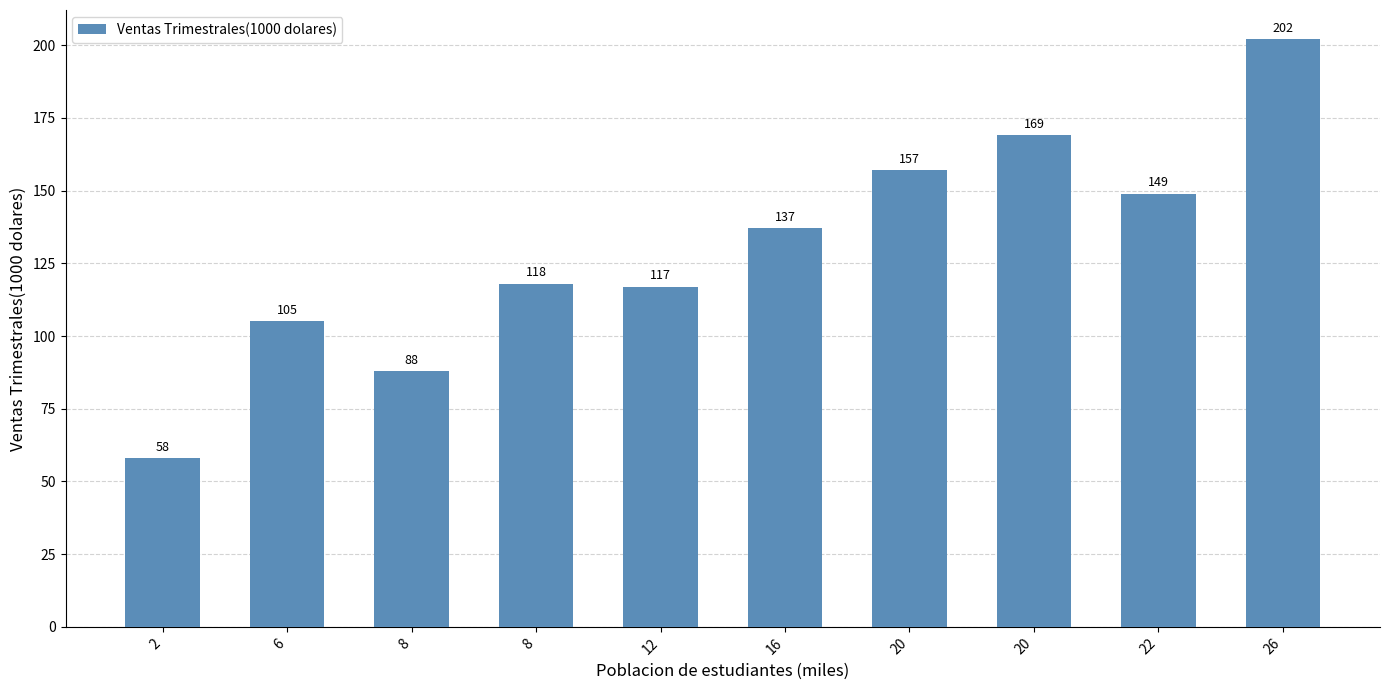

Where is the data nearest to the value 130?

16